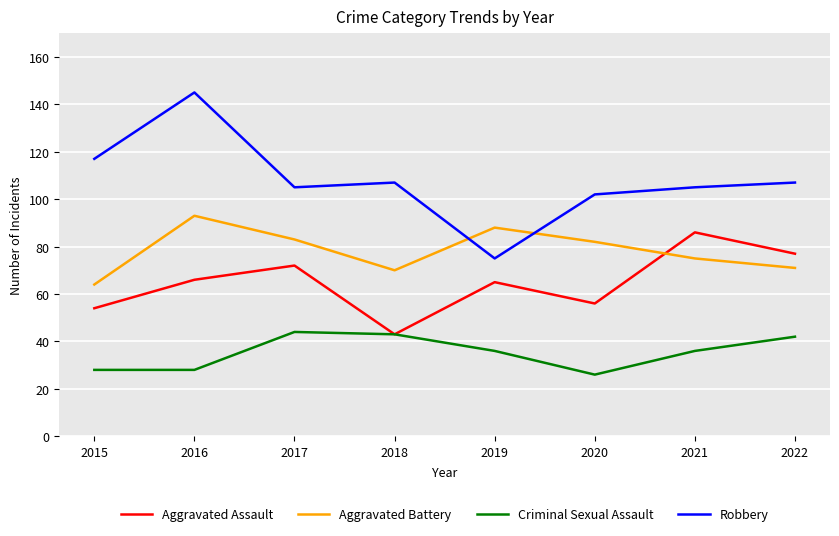

At which category does Robbery reach its first local peak?

2016